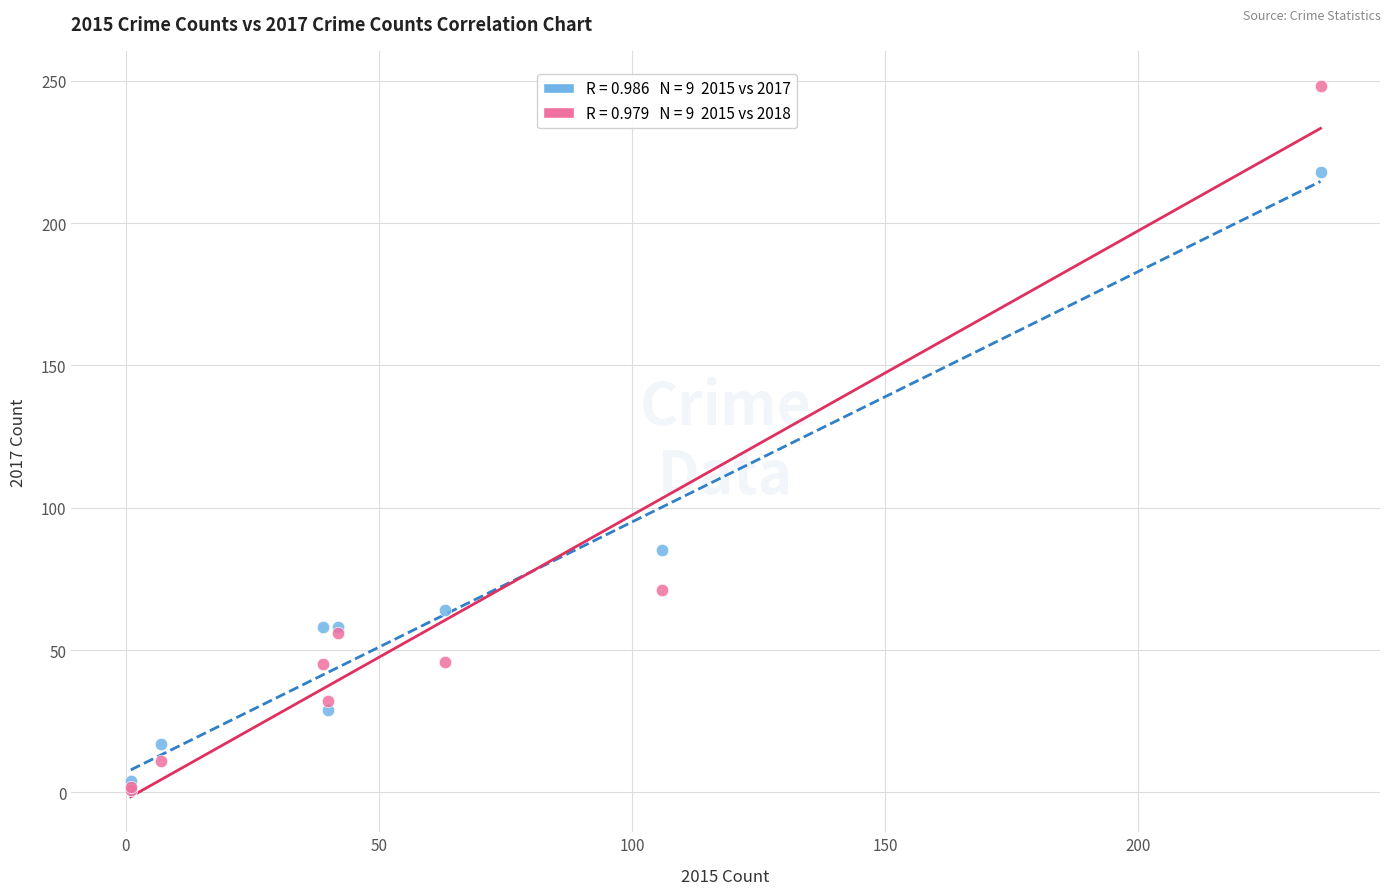

Across all series, what Y value is closest to 124?

85